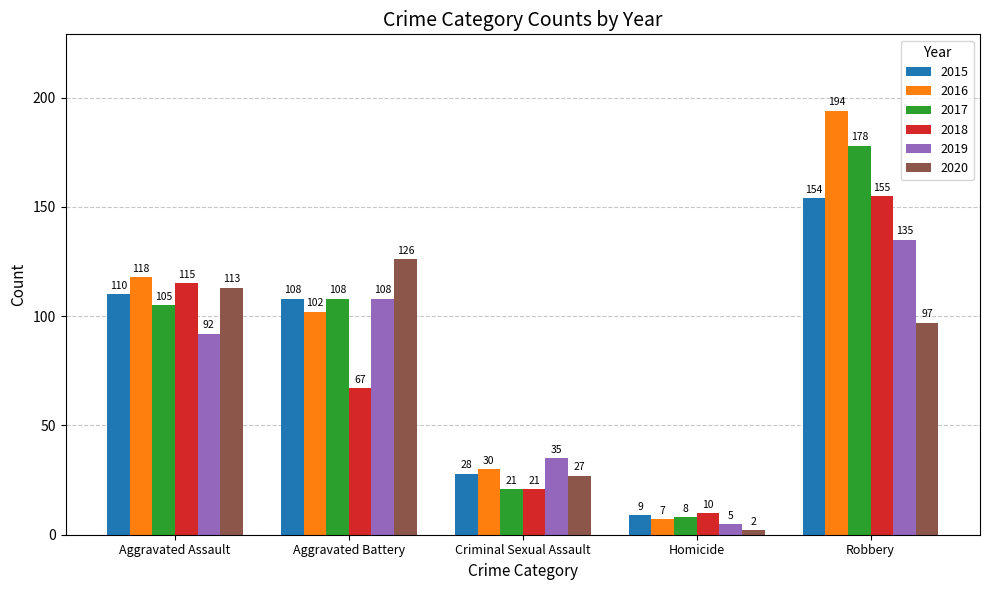

The 2019 series shows 92 at Aggravated Assault. True or false?

True